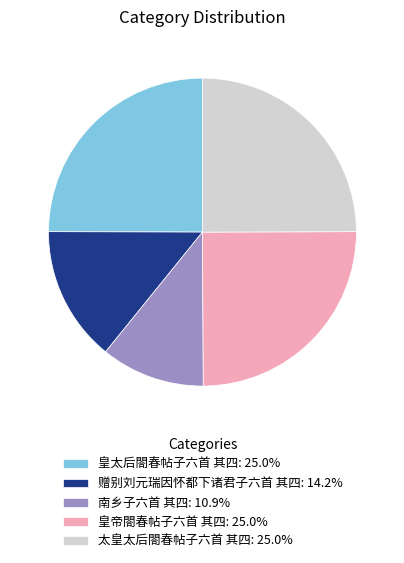

What is the smallest slice in the pie chart?

南乡子六首 其四